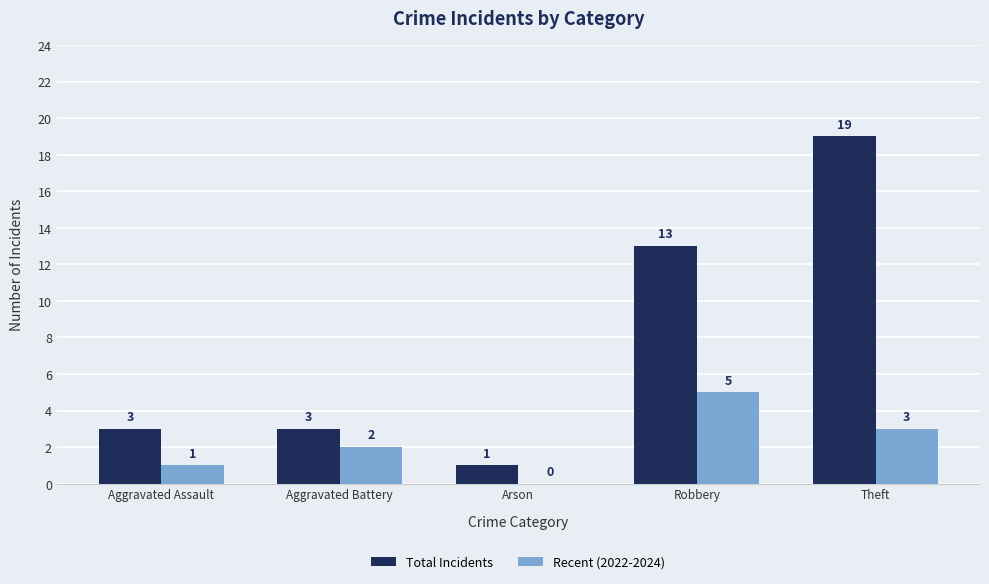

Which series changed the most between Aggravated Assault and Theft?

Total Incidents